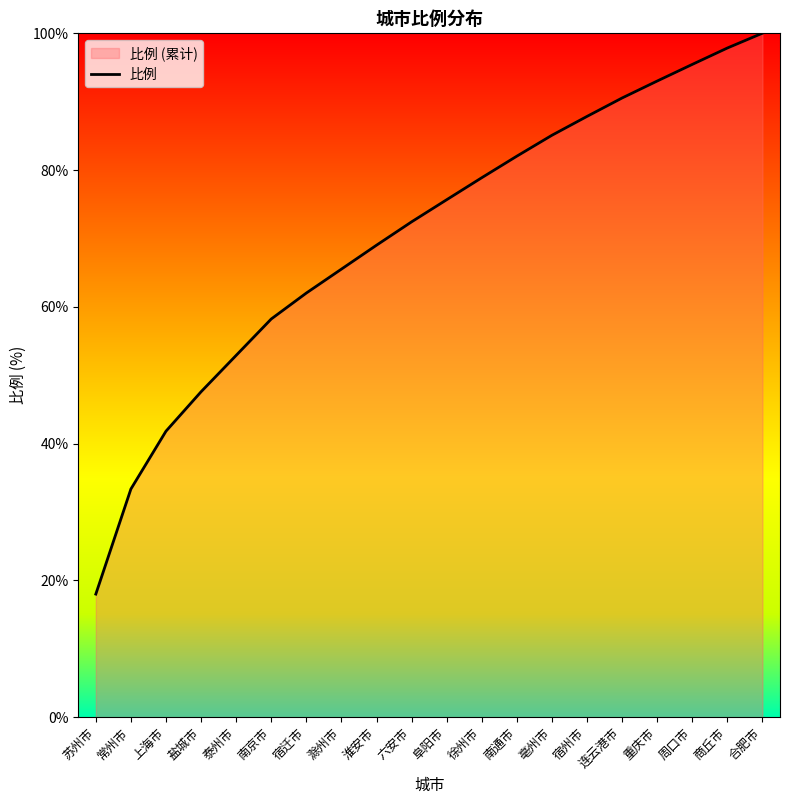

What is the ratio of the value at 连云港市 to the value at 南通市?

1.1